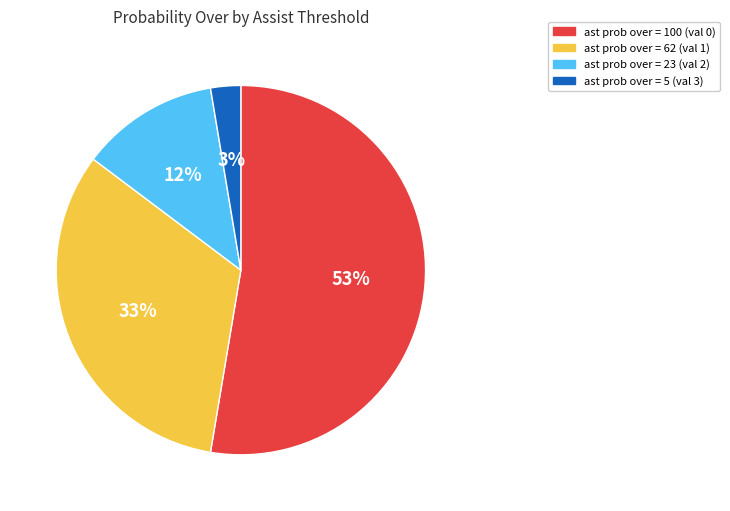

To the nearest percent, what is the average slice percentage?

25%